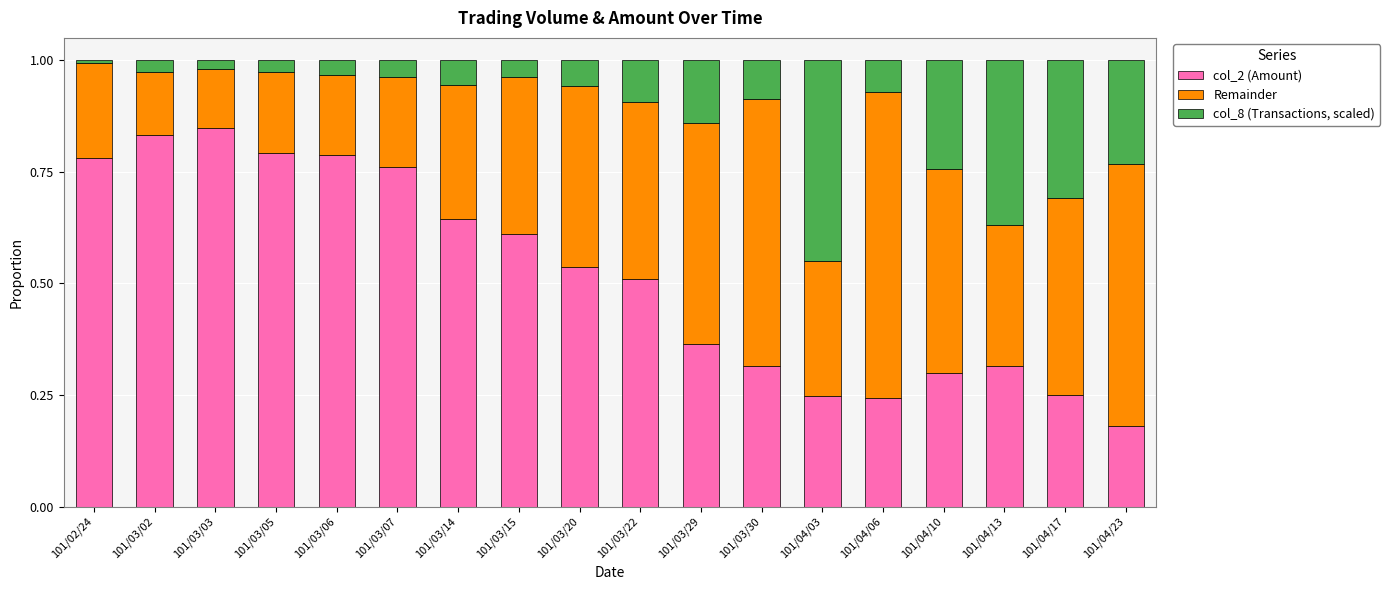

What are all the series names shown in the legend?

col_2 (Amount), Remainder, col_8 (Transactions, scaled)